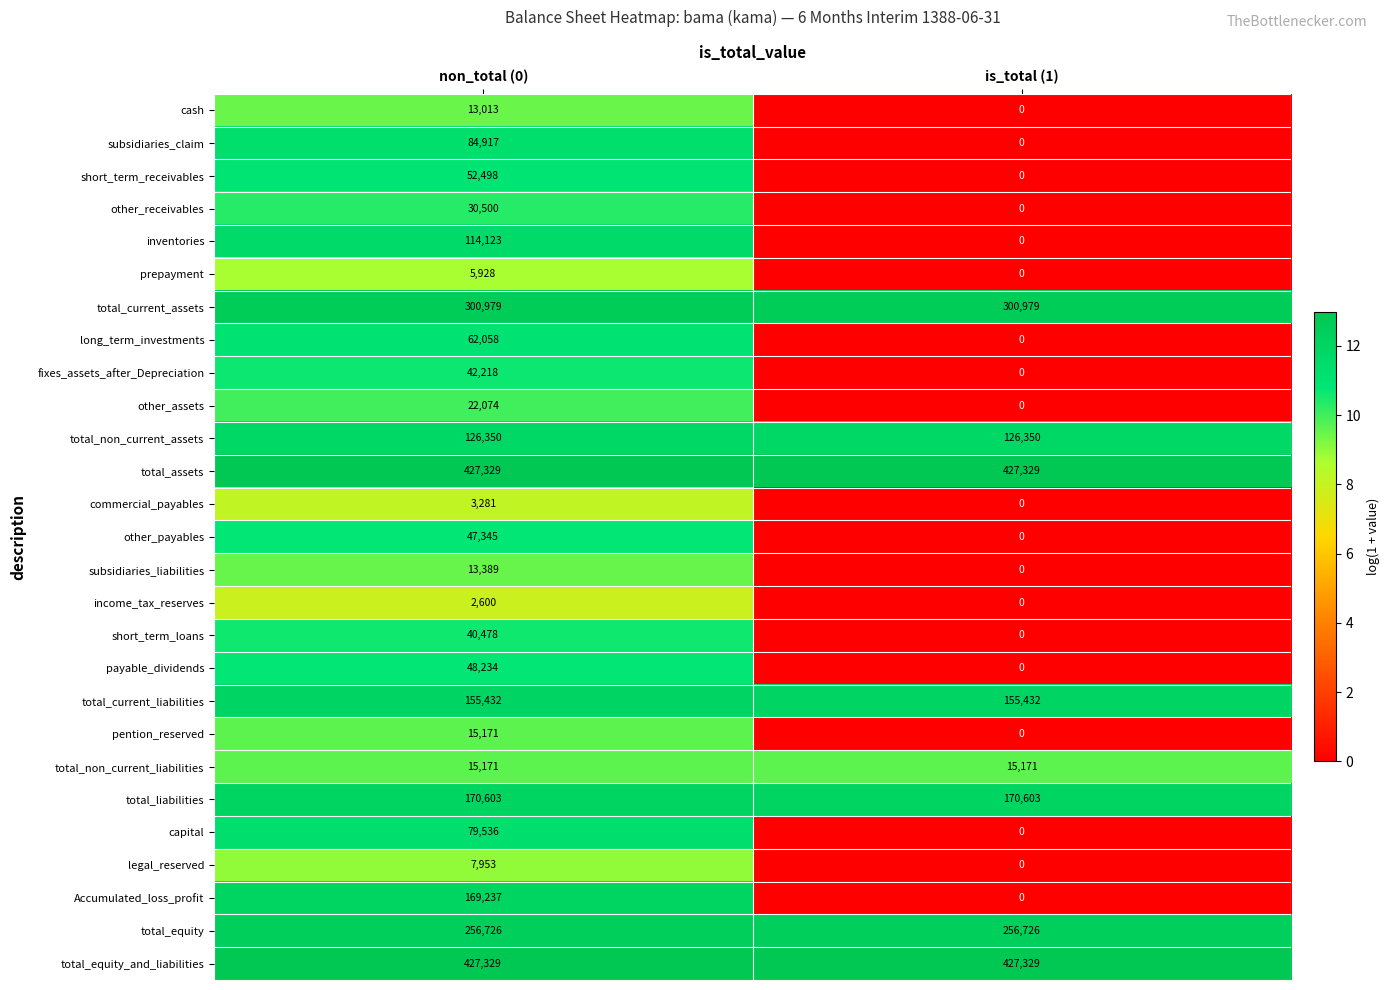

Count the number of data series in this chart.

27